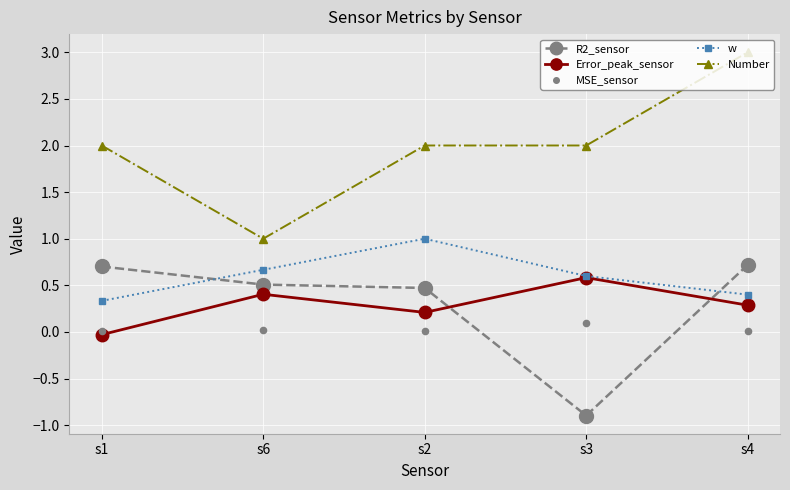

Is the value of Error_peak_sensor at s1 greater than the value of Number at s2?

No